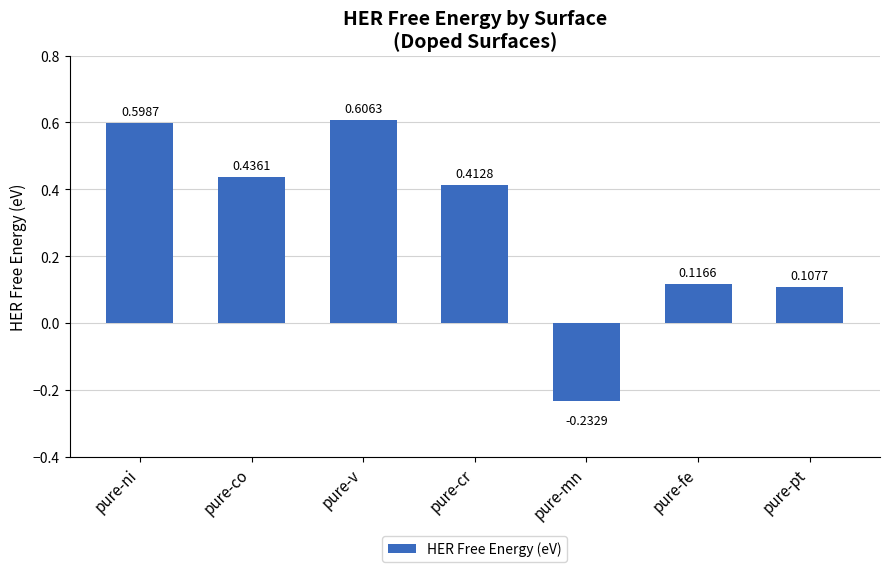

Where does the data first go above 0?

pure-ni